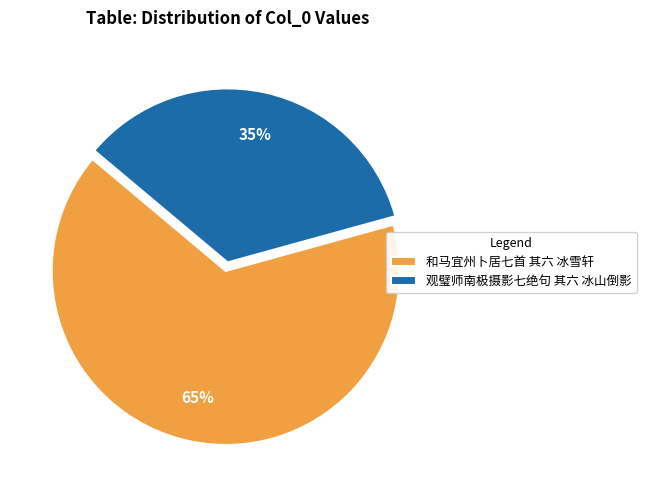

Which slice is the smallest?

观璧师南极摄影七绝句 其六 冰山倒影